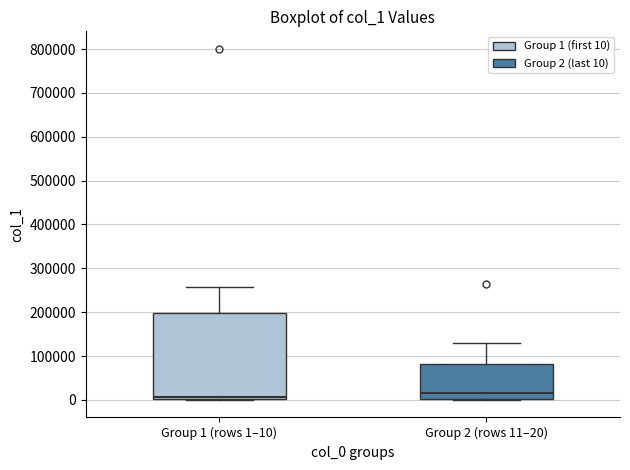

Comparing the boxes themselves (not the whiskers), which one is the tallest?

Group 1 (rows 1–10)